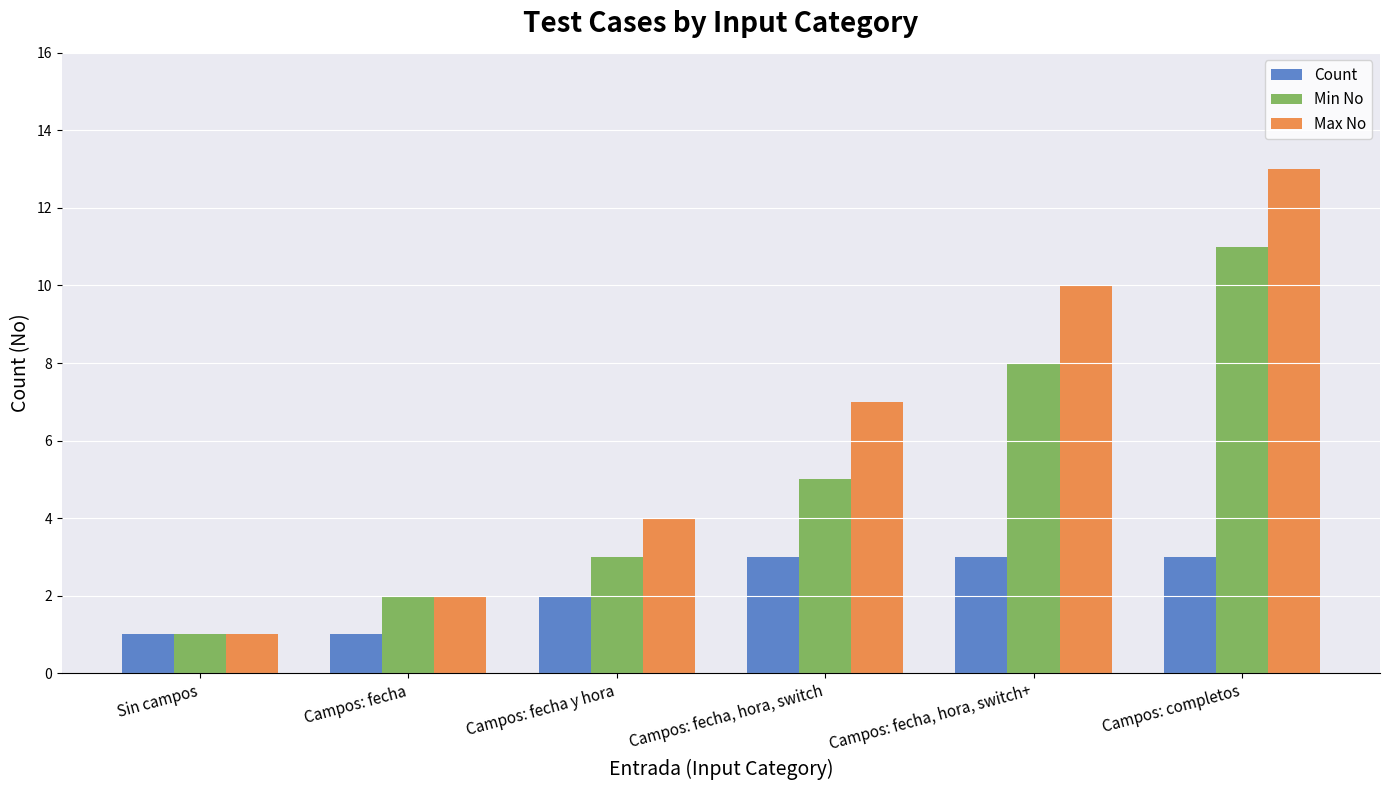

Reading right to left, list all the values displayed in this chart.

Count: Campos: completos=3	Campos: fecha, hora, switch+=3	Campos: fecha, hora, switch=3	Campos: fecha y hora=2	Campos: fecha=1	Sin campos=1
Min No: Campos: completos=11	Campos: fecha, hora, switch+=8	Campos: fecha, hora, switch=5	Campos: fecha y hora=3	Campos: fecha=2	Sin campos=1
Max No: Campos: completos=13	Campos: fecha, hora, switch+=10	Campos: fecha, hora, switch=7	Campos: fecha y hora=4	Campos: fecha=2	Sin campos=1